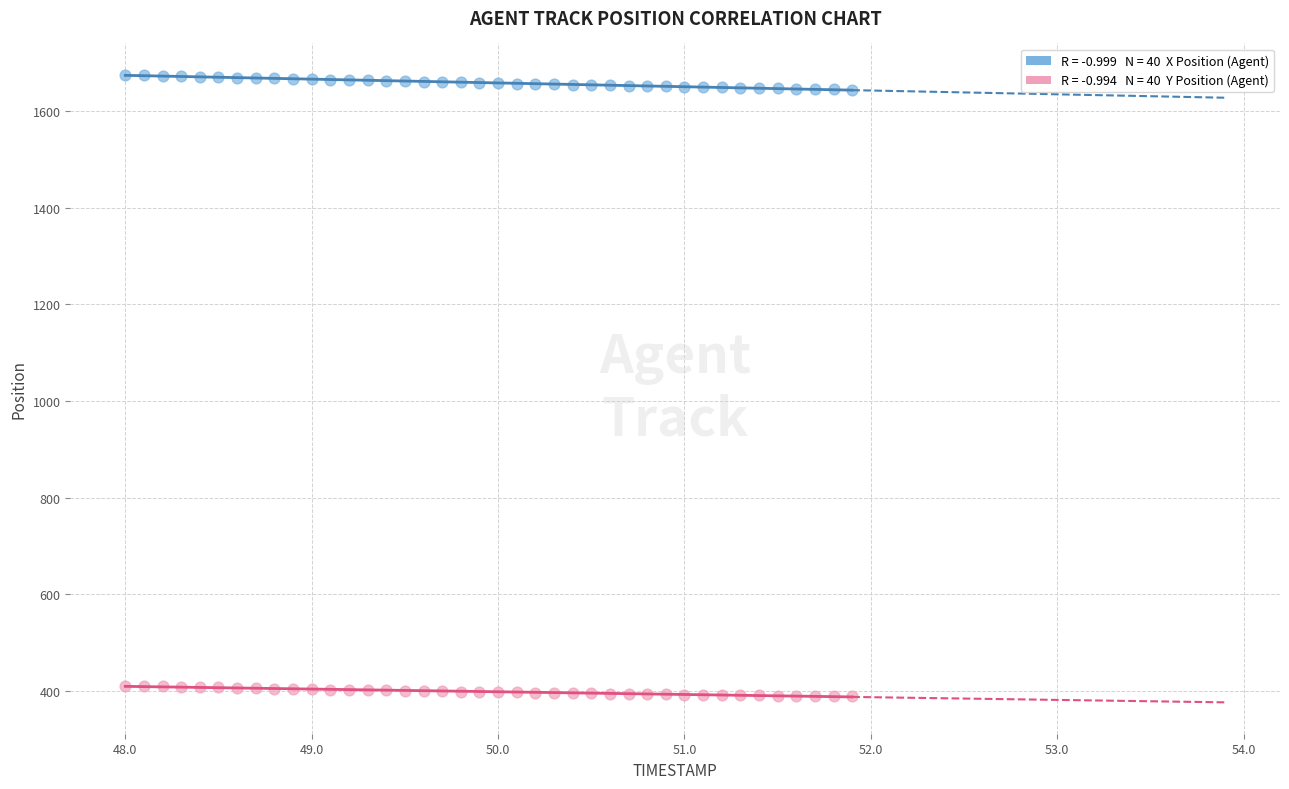

Across all data points, what is the range of Y values (max minus min)?

1285.3